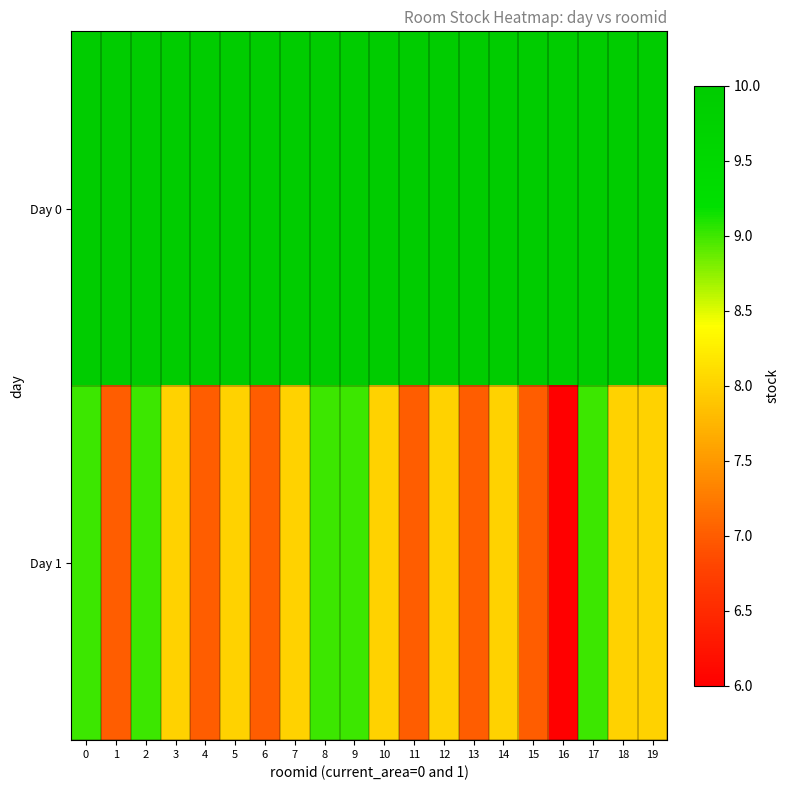

At how many categories does at least one series exceed 6?

20